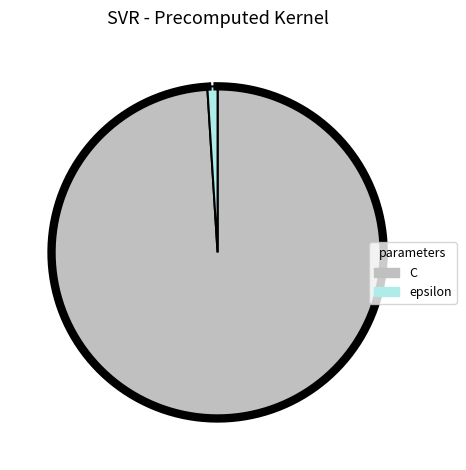

Rank the categories by value from highest to lowest.

C, epsilon